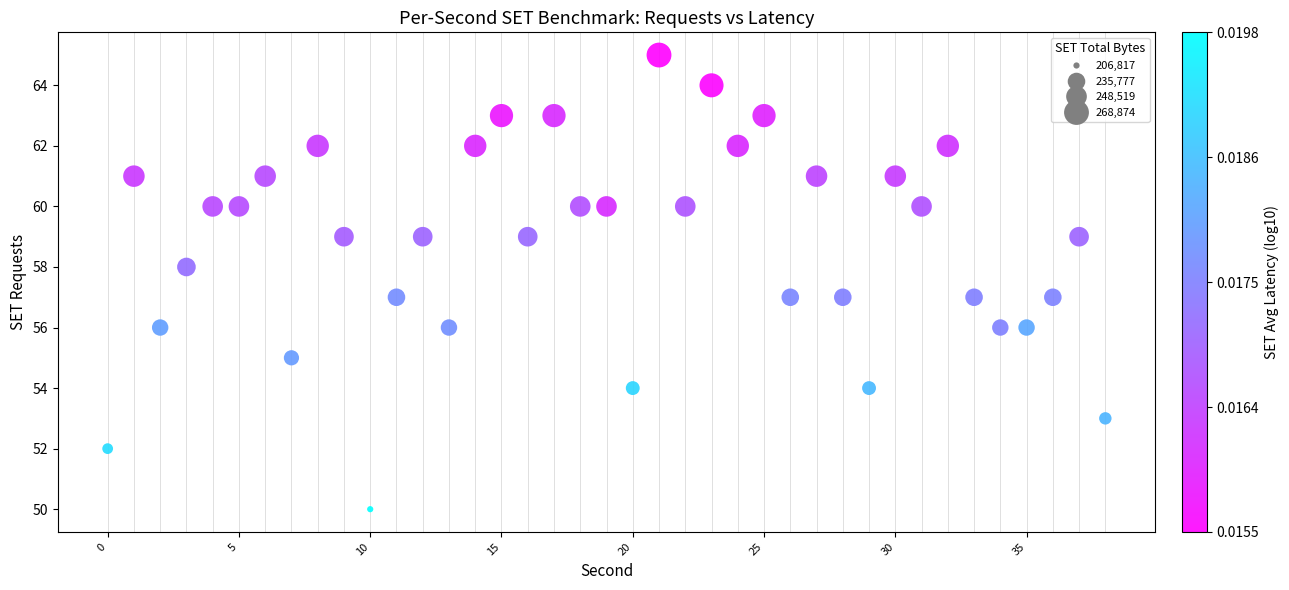

What is the range of Y values (max minus min)?

15